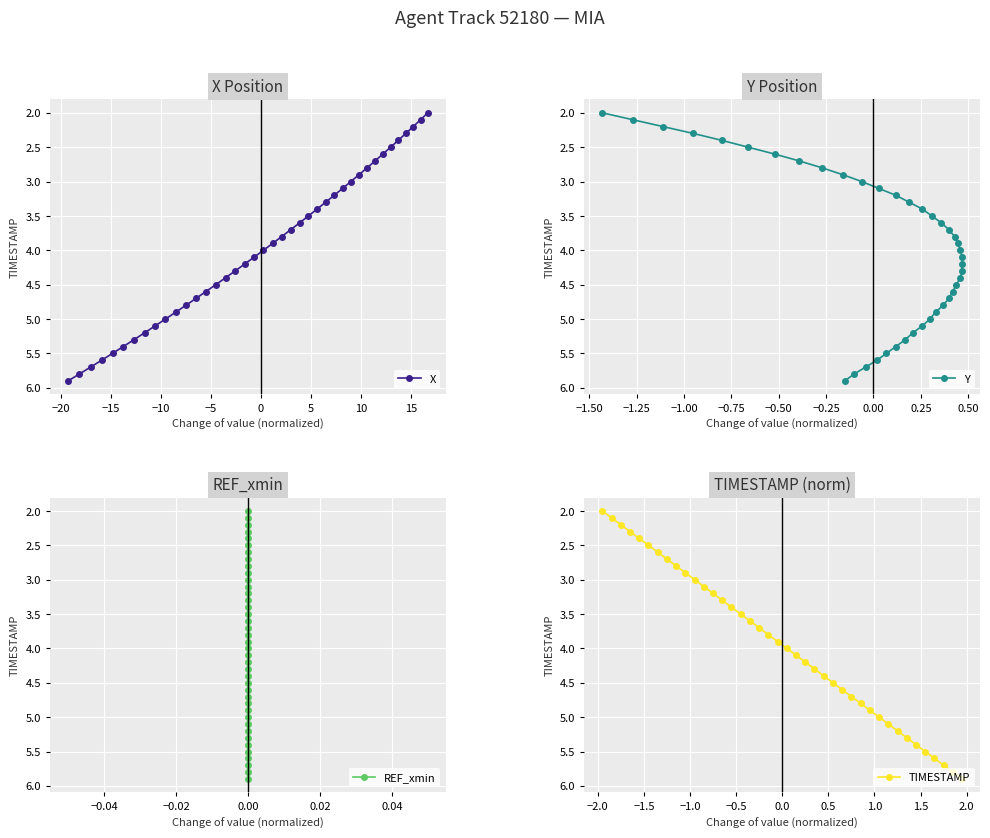

What is the lowest value of the X series?

2.0